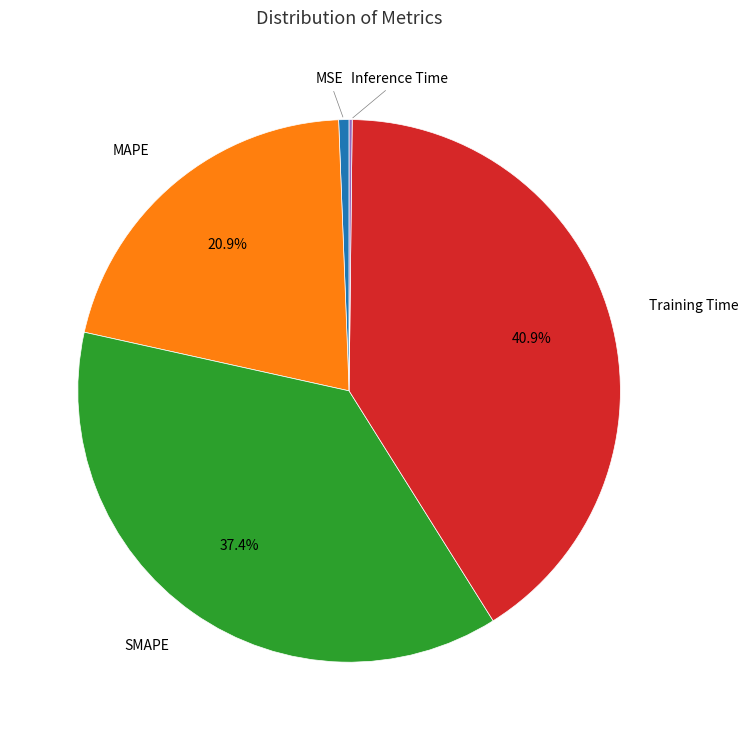

Is there a majority slice in this chart?

No